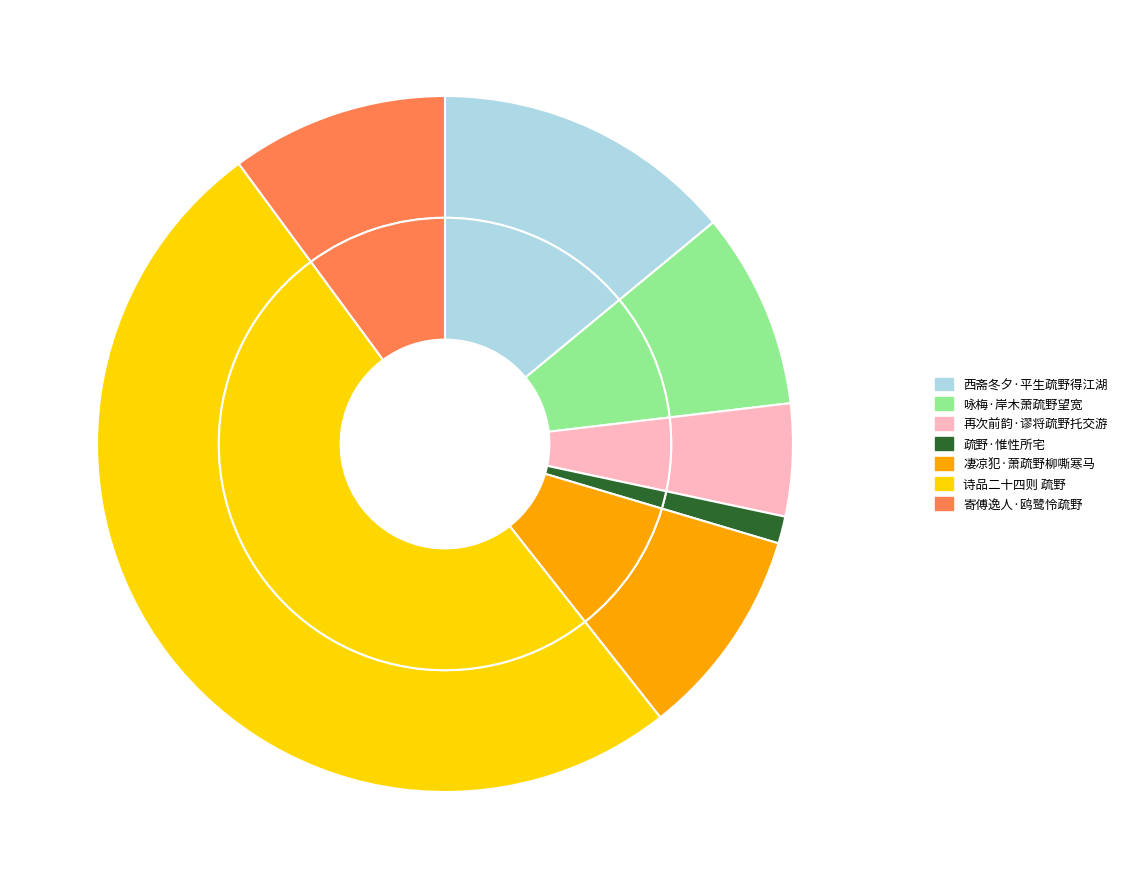

Combined, what portion of the pie is 再次前韵·谬将疏野托交游 and 西斋冬夕·平生疏野得江湖?

19.2%